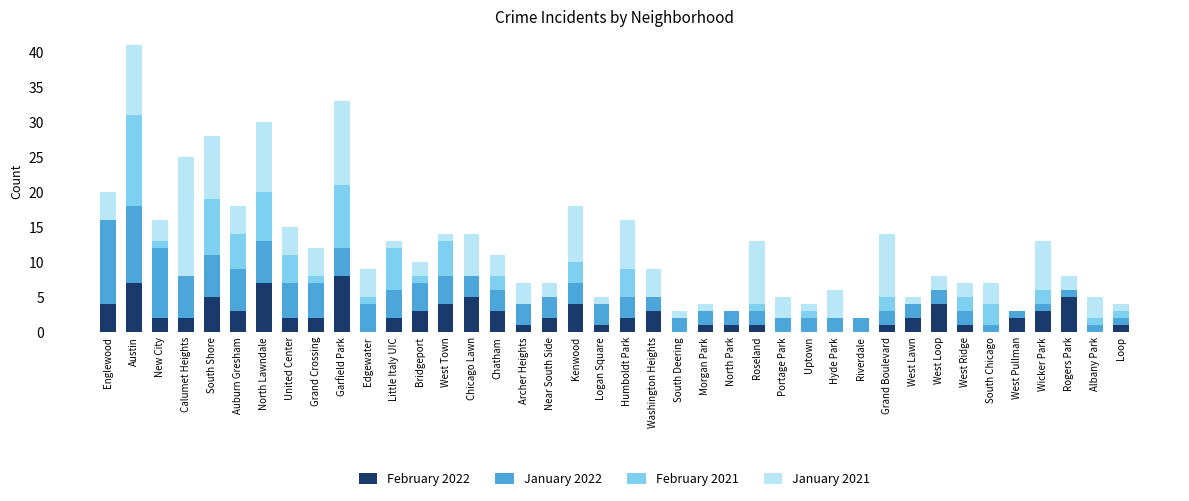

Does the chart contain stacked bars?

Yes